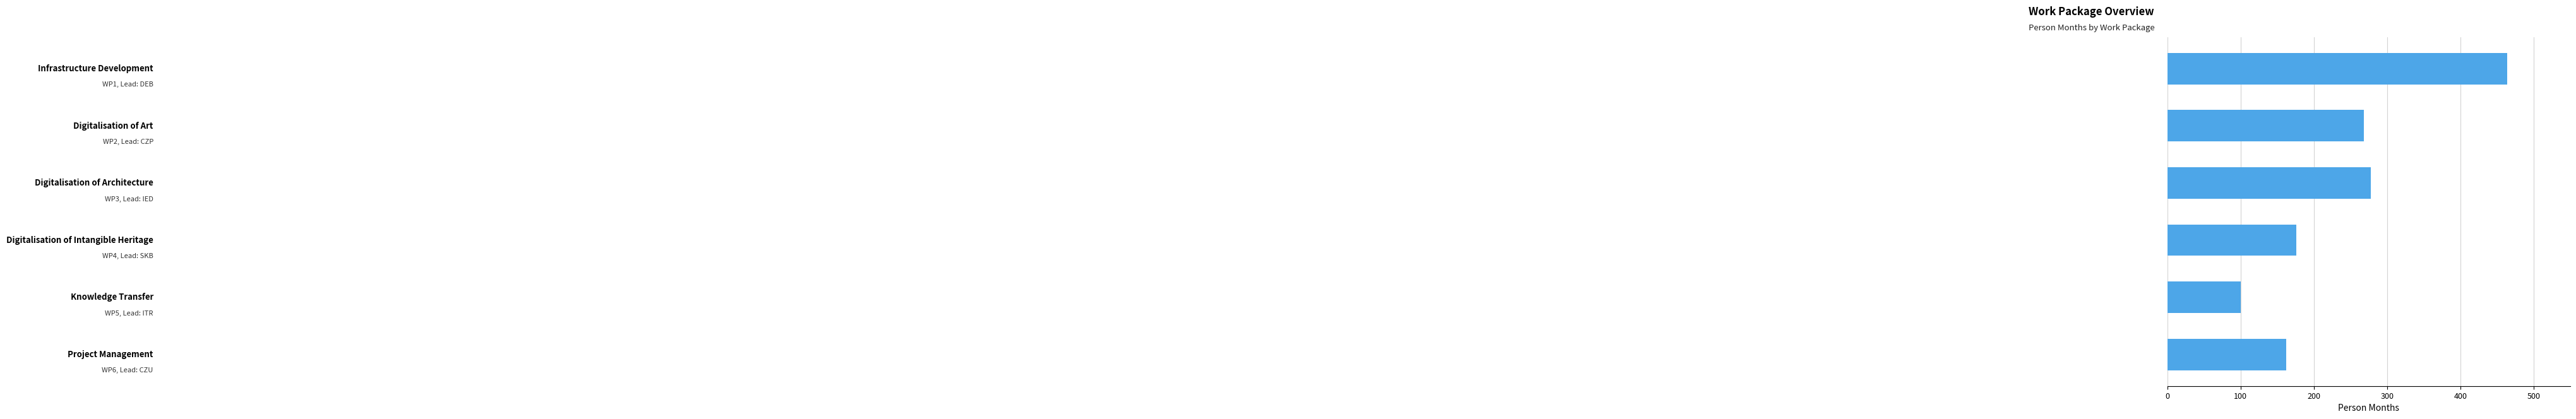

How many categories are shown in the chart?

6